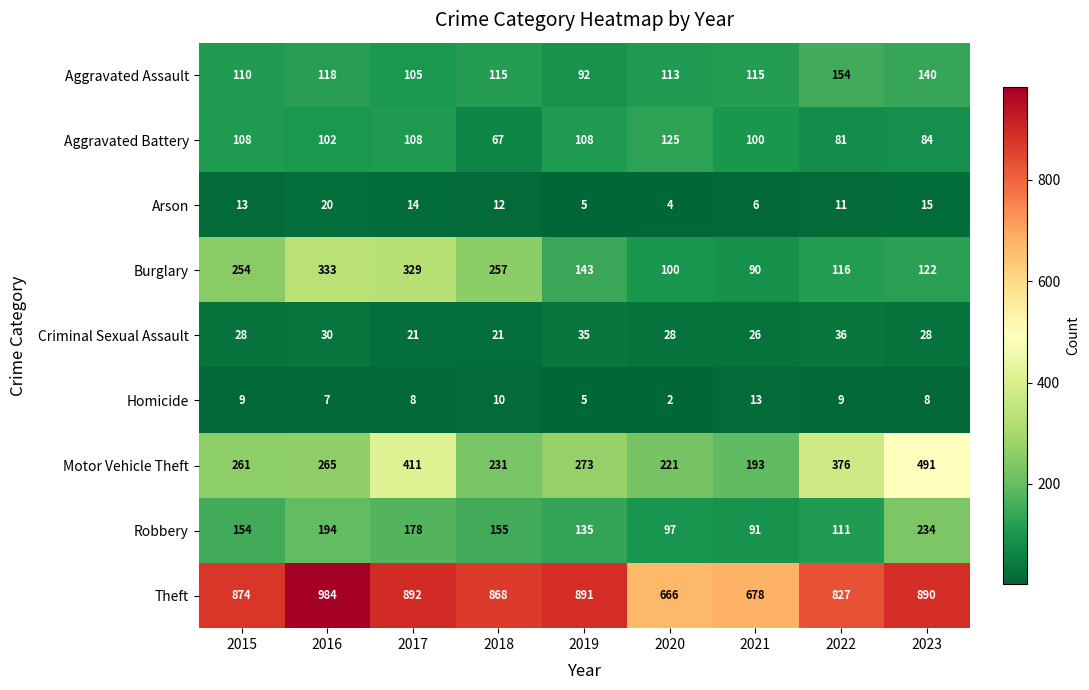

The Theft series shows 891 at 2019. True or false?

True